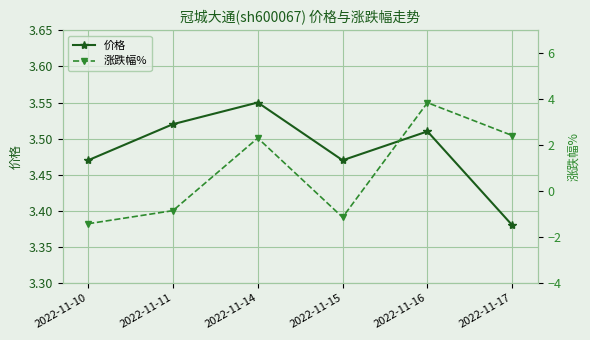

After their last crossing, which series has the higher values: 价格 or 涨跌幅%?

价格